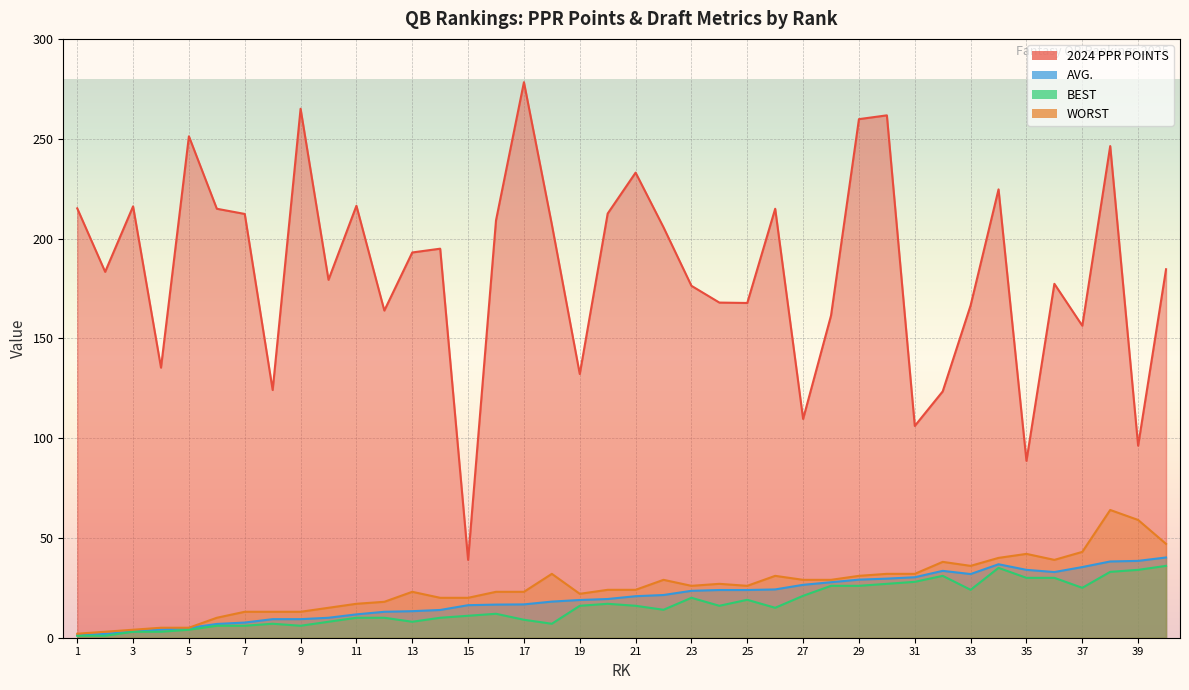

Reading right to left, extract all data points from this chart.

2024 PPR POINTS: 184.6	96.2	246.3	156.3	177.3	88.6	224.6	166.5	123.4	106.1	261.7	259.8	161.4	109.6	214.9	167.7	167.9	176.3	205.6	233.0	212.5	132.1	207.0	278.3	209.1	39.0	194.9	193.0	163.9	216.4	179.3	265.0	124.1	212.3	214.9	251.2	135.3	216.1	183.3	215.1
AVG.: 40.2	38.5	38.2	35.4	32.9	34.0	36.8	31.9	33.5	30.3	29.6	29.1	27.8	26.5	24.2	23.9	23.9	23.5	21.4	20.8	19.4	18.9	18.1	16.7	16.6	16.3	13.9	13.3	13.0	11.7	10.0	9.3	9.3	7.6	6.9	4.9	4.1	3.1	1.9	1.2
BEST: 36.0	34.0	33.0	25.0	30.0	30.0	35.0	24.0	31.0	28.0	27.0	26.0	26.0	21.0	15.0	19.0	16.0	20.0	14.0	16.0	17.0	16.0	7.0	9.0	12.0	11.0	10.0	8.0	10.0	10.0	8.0	6.0	7.0	6.0	6.0	4.0	3.0	3.0	1.0	1.0
WORST: 47.0	59.0	64.0	43.0	39.0	42.0	40.0	36.0	38.0	32.0	32.0	31.0	29.0	29.0	31.0	26.0	27.0	26.0	29.0	24.0	24.0	22.0	32.0	23.0	23.0	20.0	20.0	23.0	18.0	17.0	15.0	13.0	13.0	13.0	10.0	5.0	5.0	4.0	3.0	2.0